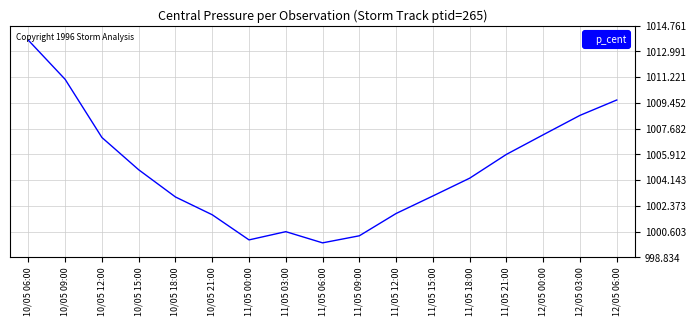

Reading right to left, extract all data points from this chart.

1009.7	1008.6	1007.3	1005.9	1004.3	1003.1	1001.9	1000.3	999.8	1000.6	1000.0	1001.8	1003.0	1004.9	1007.1	1011.1	1013.8